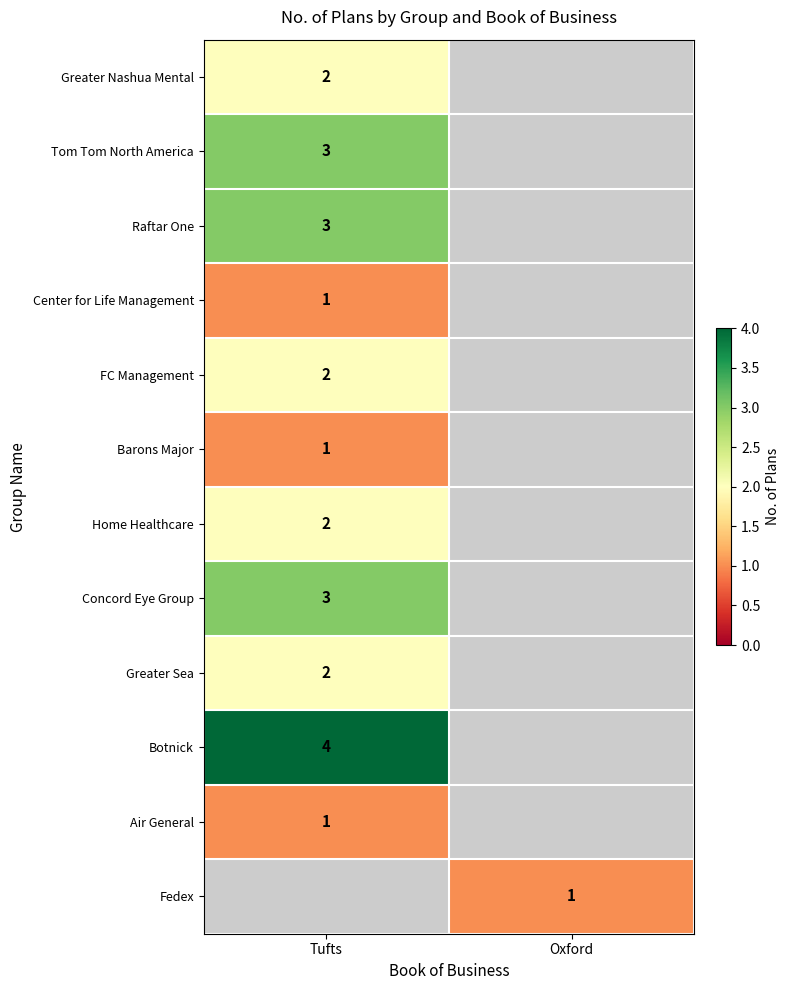

Which category has the lowest value across all series?

Tufts